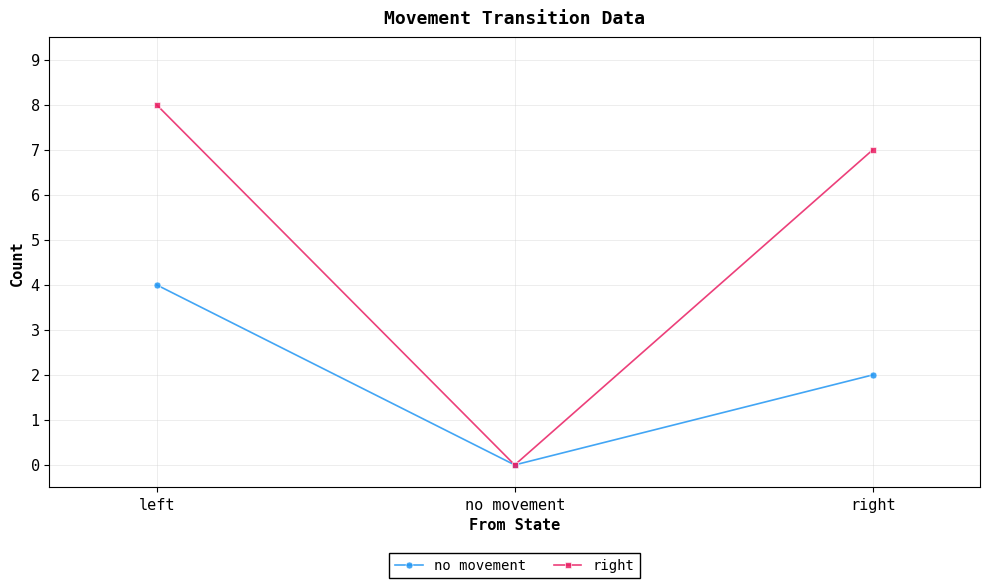

What is the difference between the no movement values at right and no movement?

2